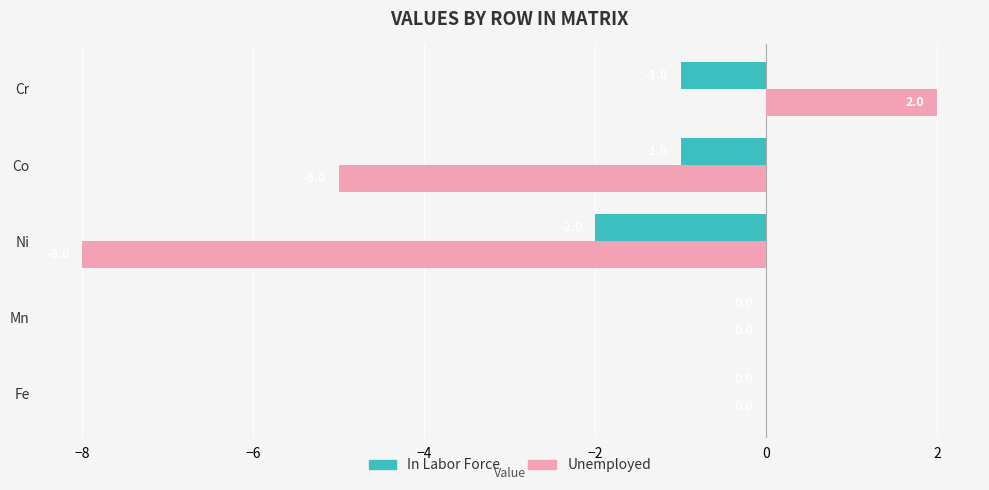

The Unemployed series shows 0 at Mn. True or false?

True